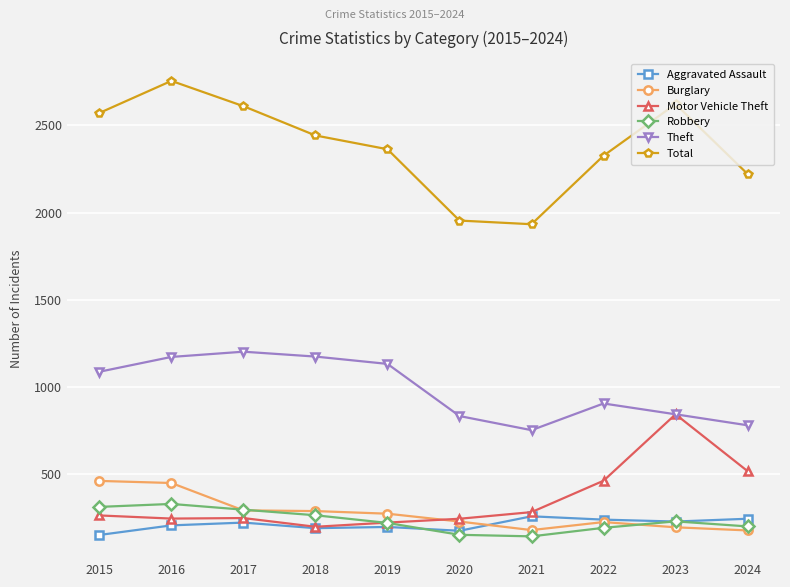

At which category is the sum across all series the highest?

2016